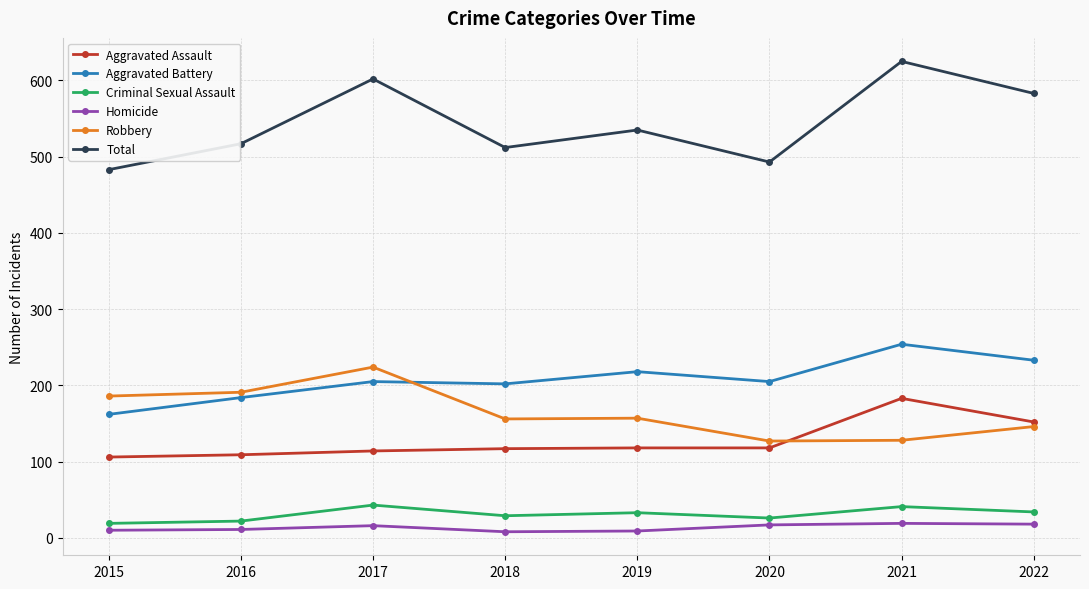

The Total series shows 817 at 2022. True or false?

False